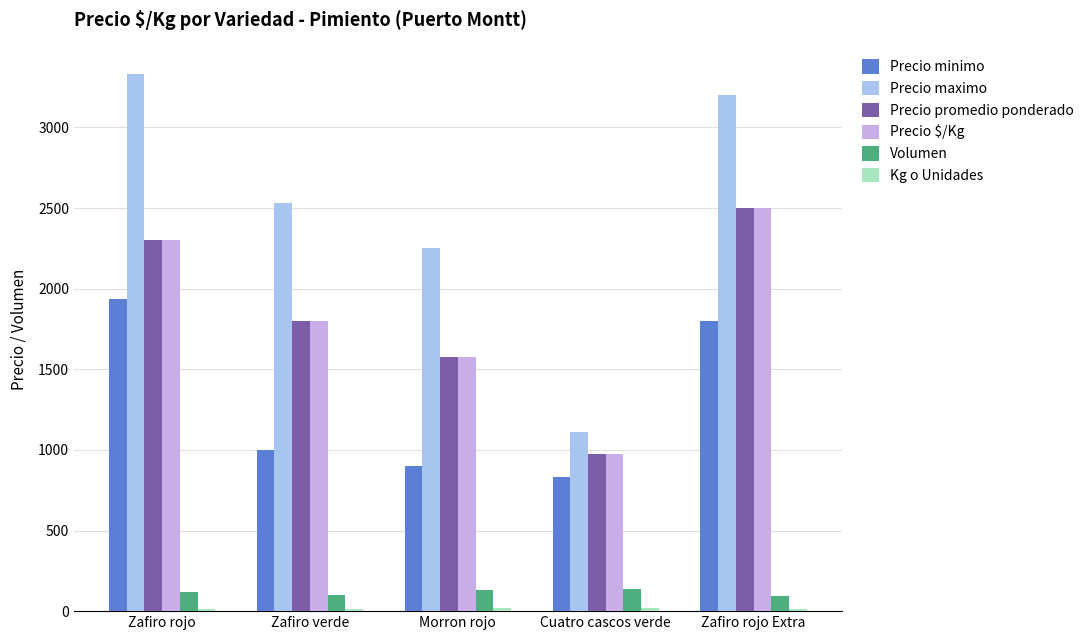

Which series has the widest spread of values?

Precio maximo